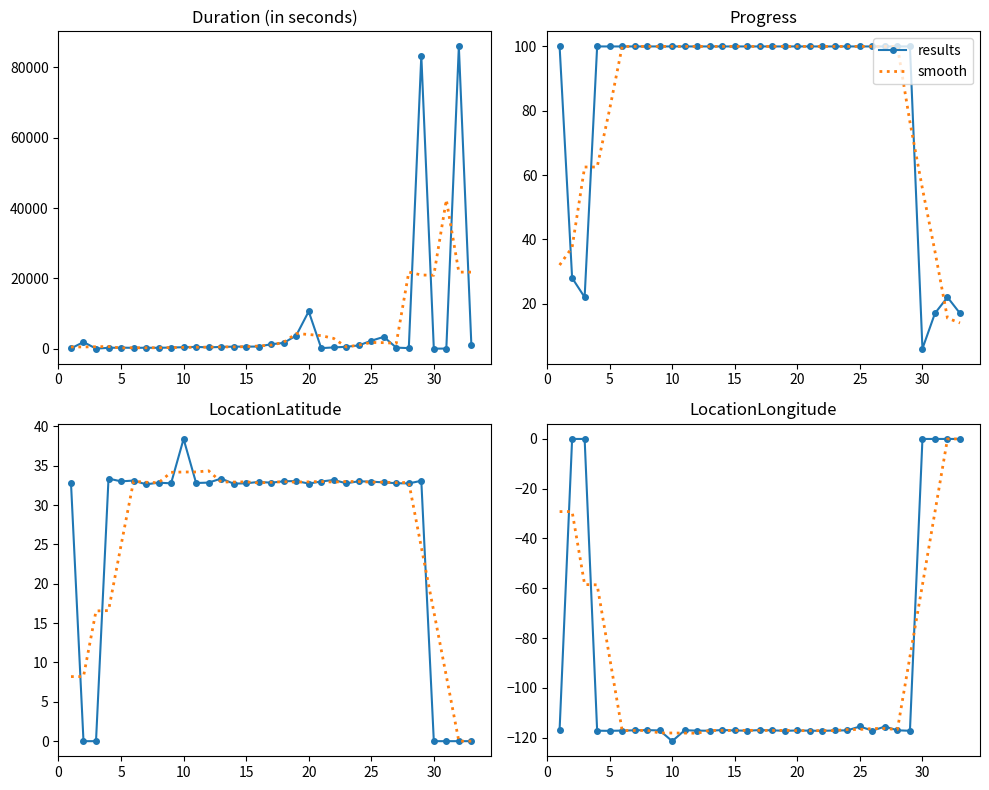

At how many categories does at least one series exceed -75?

8